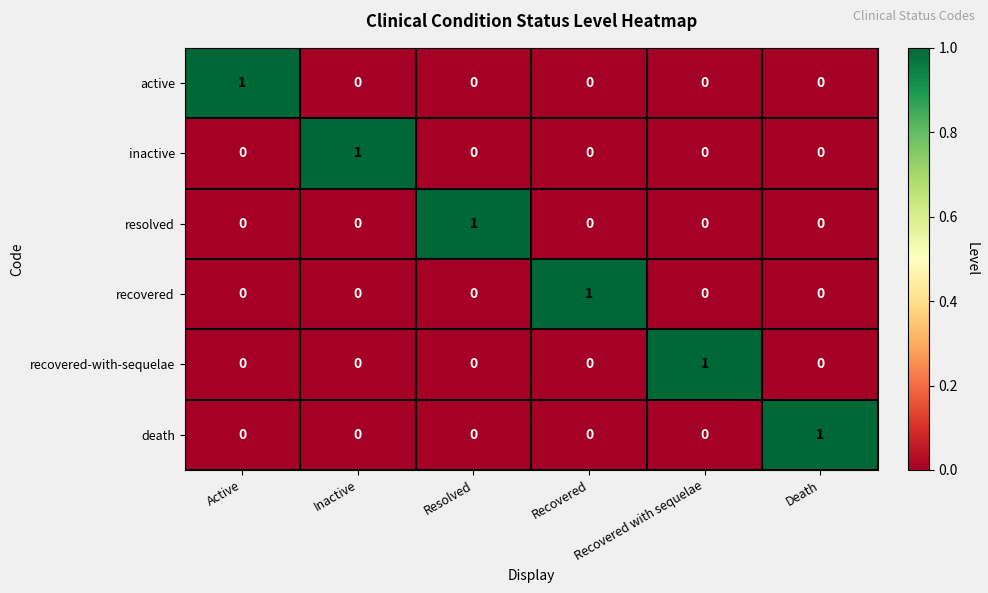

How many inactive values are between 0 and 1?

6